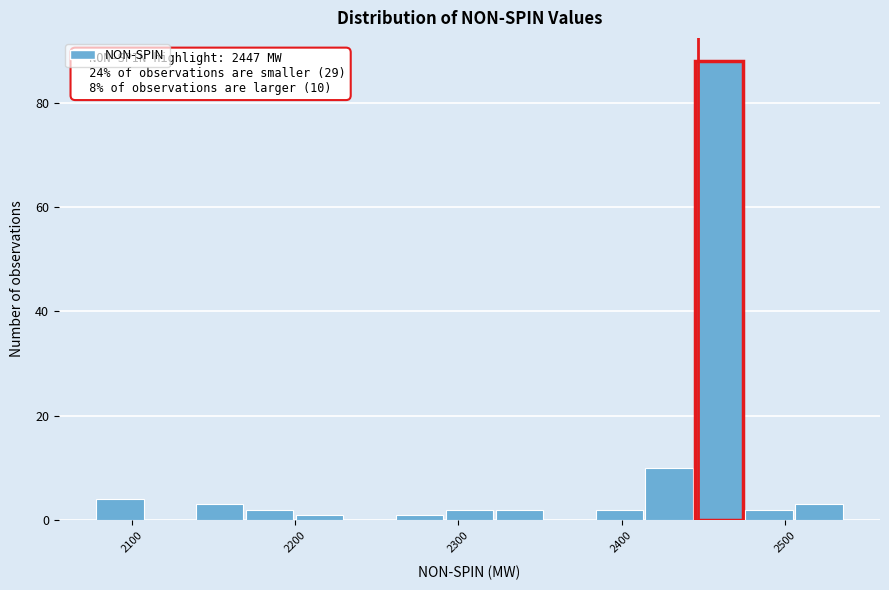

Read against the x-axis, roughly where is the centre of the tallest bar?

2460